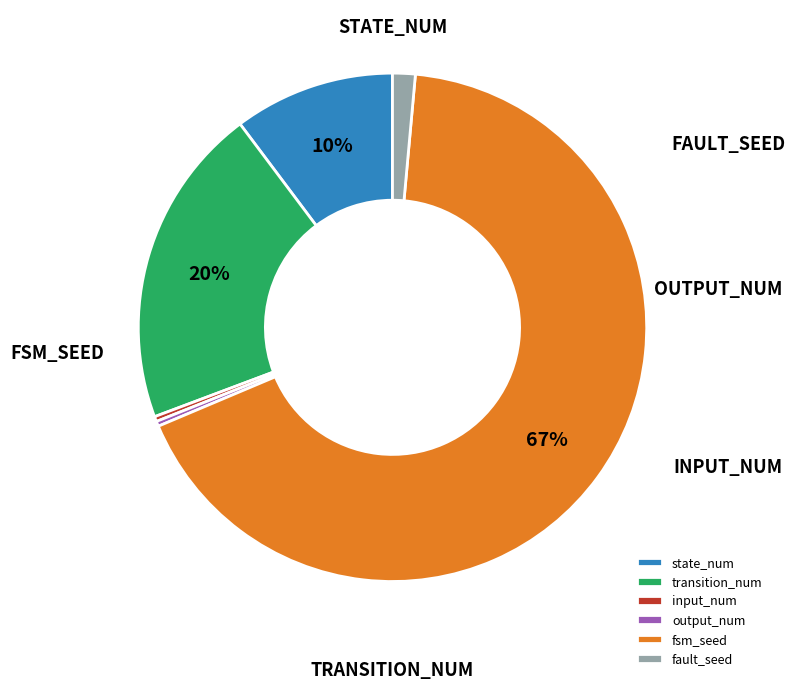

To the nearest percent, what is the combined percentage of fault_seed and fsm_seed?

69%